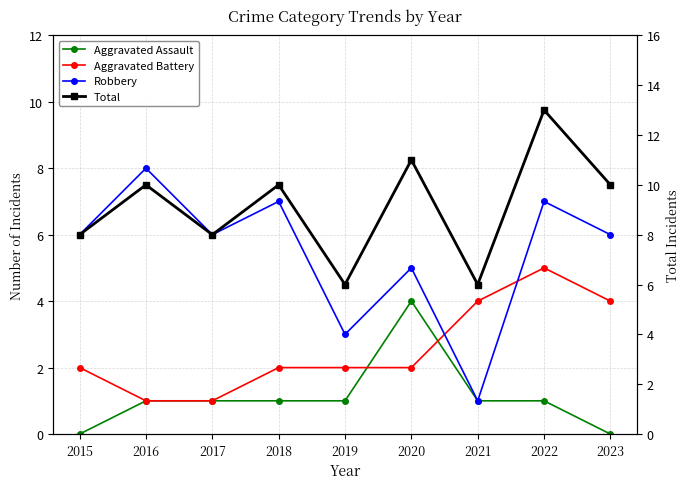

The value of Aggravated Battery at 2019 is 1. True or false?

False